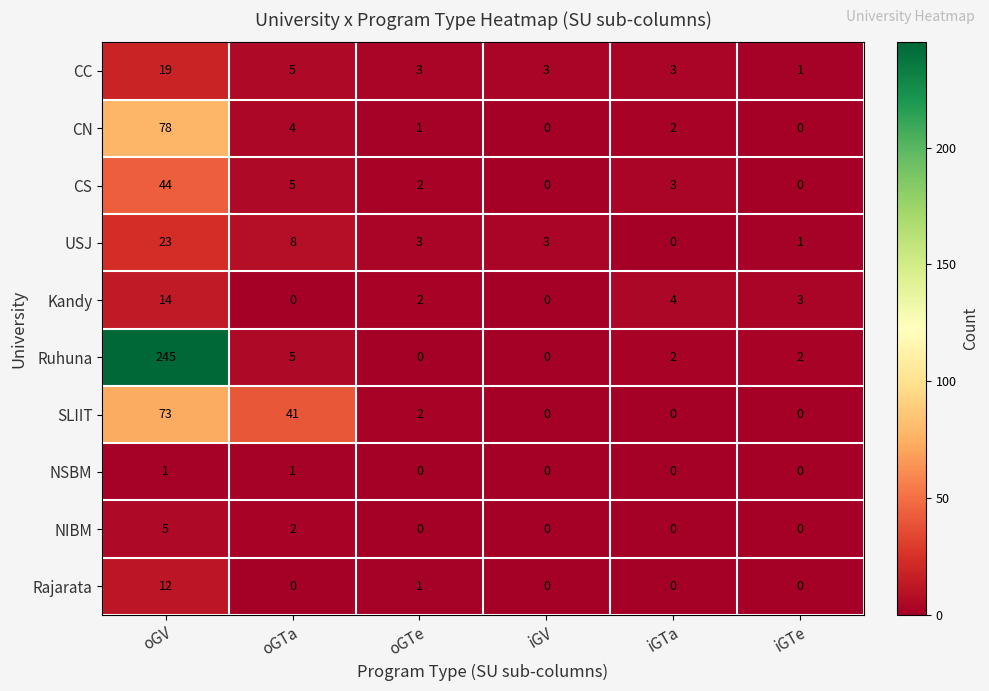

What is the greatest value displayed?

245